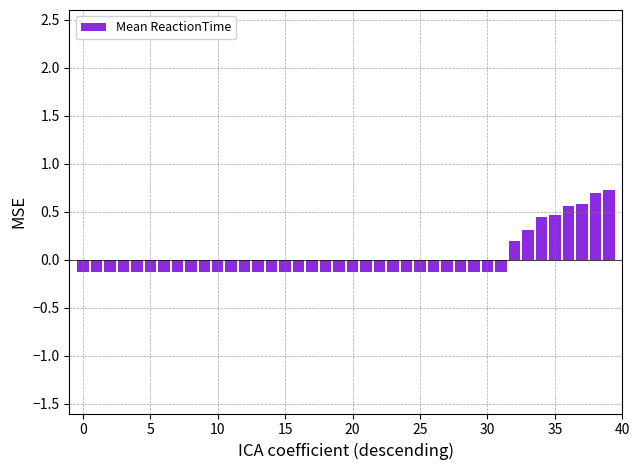

What is the smallest value displayed?

-0.1